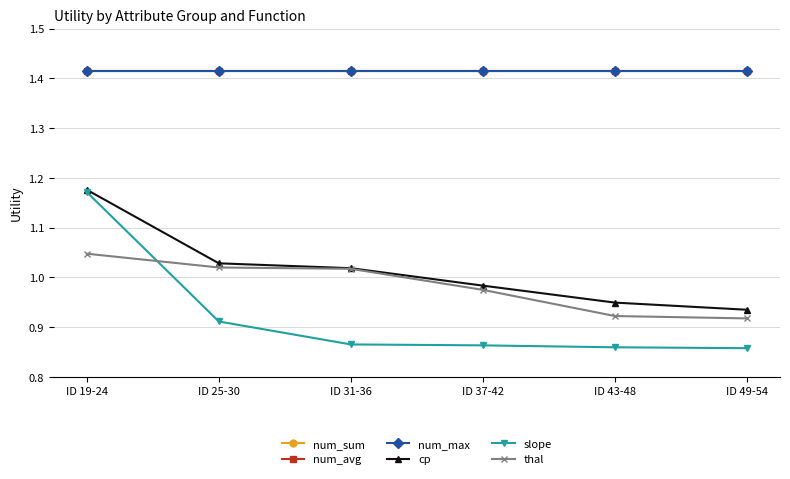

Reading left to right, transcribe all the data shown in this chart.

num_sum: ID 19-24=1.4	ID 25-30=1.4	ID 31-36=1.4	ID 37-42=1.4	ID 43-48=1.4	ID 49-54=1.4
num_avg: ID 19-24=1.4	ID 25-30=1.4	ID 31-36=1.4	ID 37-42=1.4	ID 43-48=1.4	ID 49-54=1.4
num_max: ID 19-24=1.4	ID 25-30=1.4	ID 31-36=1.4	ID 37-42=1.4	ID 43-48=1.4	ID 49-54=1.4
cp: ID 19-24=1.2	ID 25-30=1.0	ID 31-36=1.0	ID 37-42=1.0	ID 43-48=0.9	ID 49-54=0.9
slope: ID 19-24=1.2	ID 25-30=0.9	ID 31-36=0.9	ID 37-42=0.9	ID 43-48=0.9	ID 49-54=0.9
thal: ID 19-24=1.0	ID 25-30=1.0	ID 31-36=1.0	ID 37-42=1.0	ID 43-48=0.9	ID 49-54=0.9